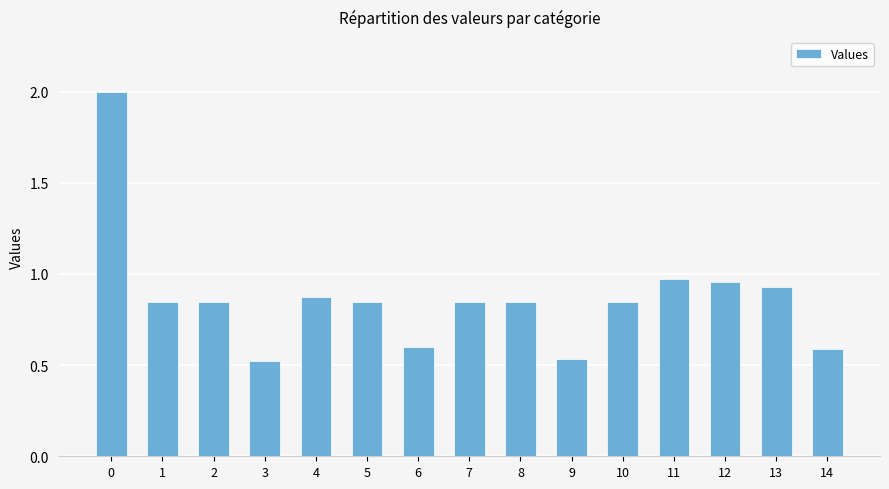

Are the bars horizontal?

No